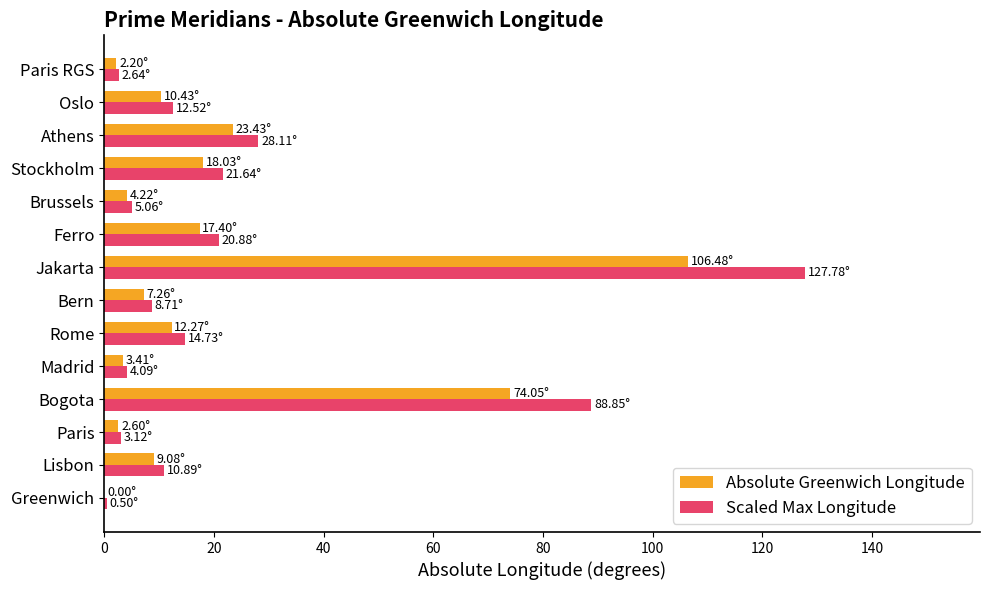

Which series changed the most between Bogota and Oslo?

Scaled Max Longitude